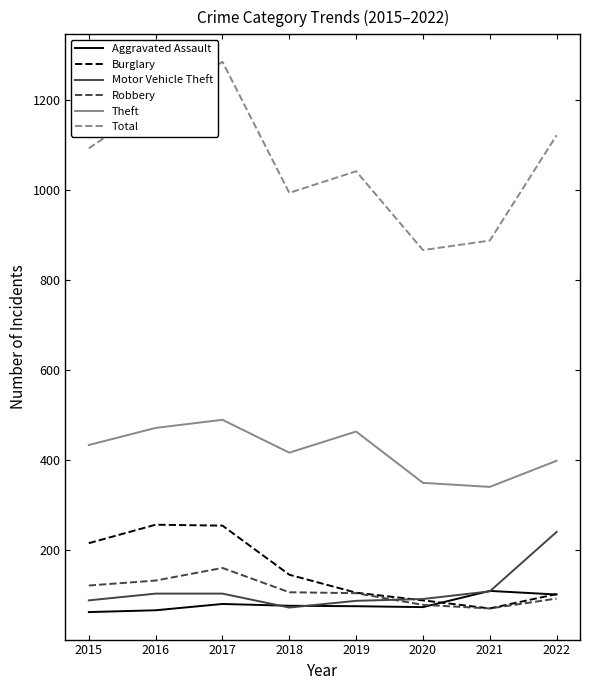

What value does the Motor Vehicle Theft series have at 2018?

73